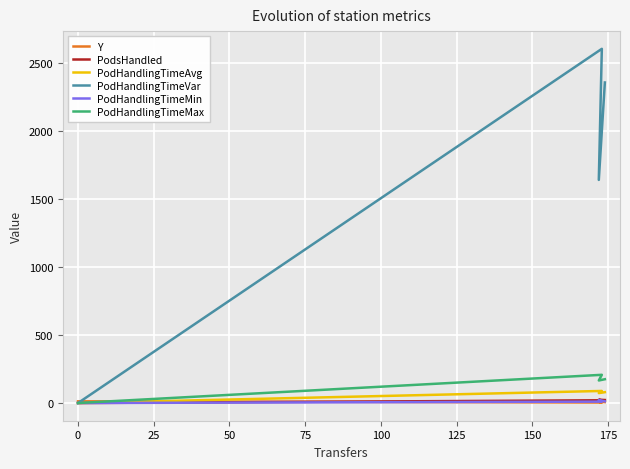

Is it true that PodHandlingTimeVar equals 2932.4 at 25?

False